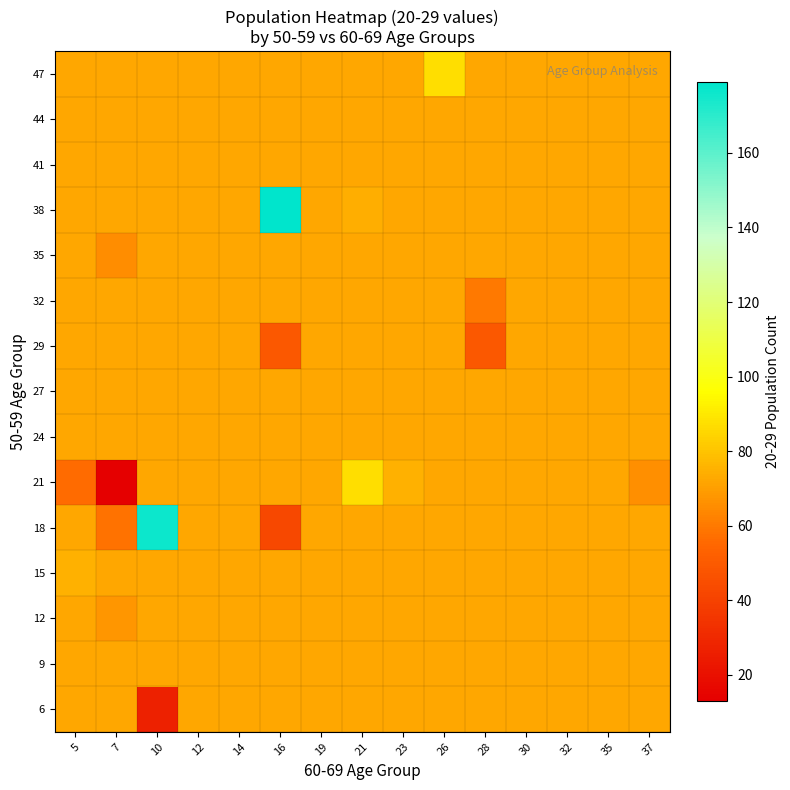

Reading left to right, extract all data points from this chart.

6: 5=72.6	7=72.6	10=27.0	12=72.6	14=72.6	16=72.6	19=72.6	21=72.6	23=72.6	26=72.6	28=72.6	30=72.6	32=72.6	35=72.6	37=72.6
9: 5=72.6	7=72.6	10=72.6	12=72.6	14=72.6	16=72.6	19=72.6	21=72.6	23=72.6	26=72.6	28=72.6	30=72.6	32=72.6	35=72.6	37=72.6
12: 5=72.6	7=68.0	10=72.6	12=72.6	14=72.6	16=72.6	19=72.6	21=72.6	23=72.6	26=72.6	28=72.6	30=72.6	32=72.6	35=72.6	37=72.6
15: 5=75.0	7=72.6	10=72.6	12=72.6	14=72.6	16=72.6	19=72.6	21=72.6	23=72.6	26=72.6	28=72.6	30=72.6	32=72.6	35=72.6	37=72.6
18: 5=72.6	7=58.0	10=176.0	12=72.6	14=72.6	16=42.5	19=72.6	21=72.6	23=72.6	26=72.6	28=72.6	30=72.6	32=72.6	35=72.6	37=72.6
21: 5=56.0	7=13.0	10=72.6	12=72.6	14=72.6	16=72.6	19=72.6	21=87.0	23=75.0	26=72.6	28=72.6	30=72.6	32=72.6	35=72.6	37=66.0
24: 5=72.6	7=72.6	10=72.6	12=72.6	14=72.6	16=72.6	19=72.6	21=72.6	23=72.6	26=72.6	28=72.6	30=72.6	32=72.6	35=72.6	37=72.6
27: 5=72.6	7=72.6	10=72.6	12=72.6	14=72.6	16=72.6	19=72.6	21=72.6	23=72.6	26=72.6	28=72.6	30=72.6	32=72.6	35=72.6	37=72.6
29: 5=72.6	7=72.6	10=72.6	12=72.6	14=72.6	16=49.0	19=72.6	21=72.6	23=72.6	26=72.6	28=49.0	30=72.6	32=72.6	35=72.6	37=72.6
32: 5=72.6	7=72.6	10=72.6	12=72.6	14=72.6	16=72.6	19=72.6	21=72.6	23=72.6	26=72.6	28=60.0	30=72.6	32=72.6	35=72.6	37=72.6
35: 5=72.6	7=65.0	10=72.6	12=72.6	14=72.6	16=72.6	19=72.6	21=72.6	23=72.6	26=72.6	28=72.6	30=72.6	32=72.6	35=72.6	37=72.6
38: 5=72.6	7=72.6	10=72.6	12=72.6	14=72.6	16=179.0	19=72.6	21=74.0	23=72.6	26=72.6	28=72.6	30=72.6	32=72.6	35=72.6	37=72.6
41: 5=72.6	7=72.6	10=72.6	12=72.6	14=72.6	16=72.6	19=72.6	21=72.6	23=72.6	26=72.6	28=72.6	30=72.6	32=72.6	35=72.6	37=72.6
44: 5=72.6	7=72.6	10=72.6	12=72.6	14=72.6	16=72.6	19=72.6	21=72.6	23=72.6	26=72.6	28=72.6	30=72.6	32=72.6	35=72.6	37=72.6
47: 5=72.6	7=72.6	10=72.6	12=72.6	14=72.6	16=72.6	19=72.6	21=72.6	23=72.6	26=87.0	28=72.6	30=72.6	32=72.6	35=72.6	37=72.6